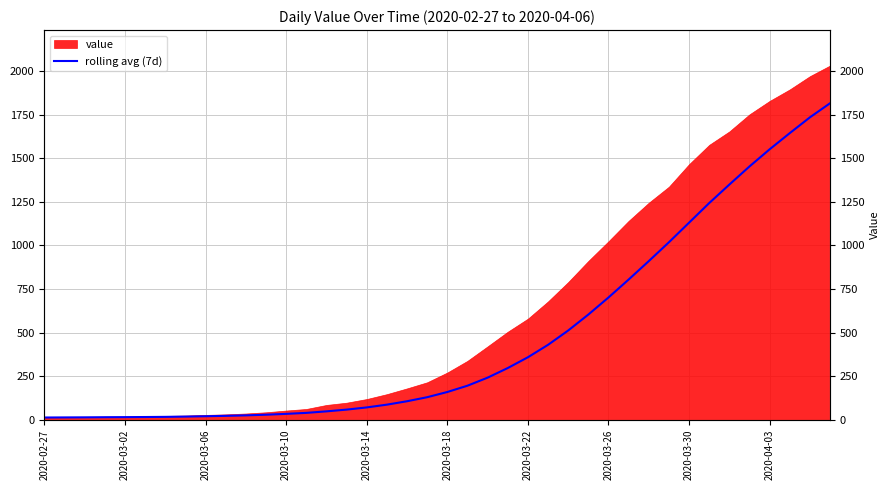

Where does the data first go above 159?

2020-03-18